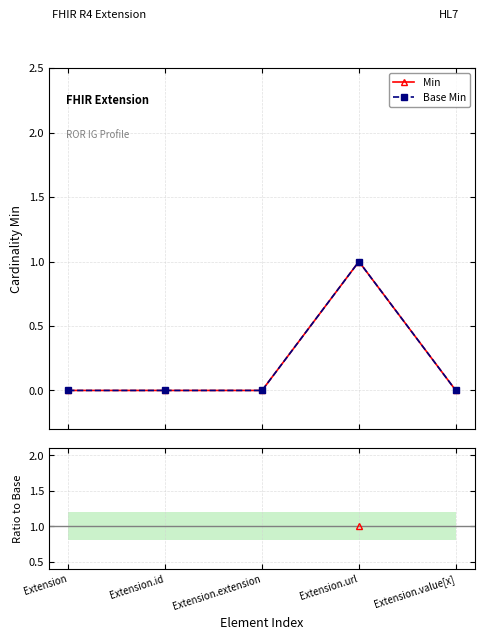

True or false: Min / Base Min and Base Min intersect in this chart.

False